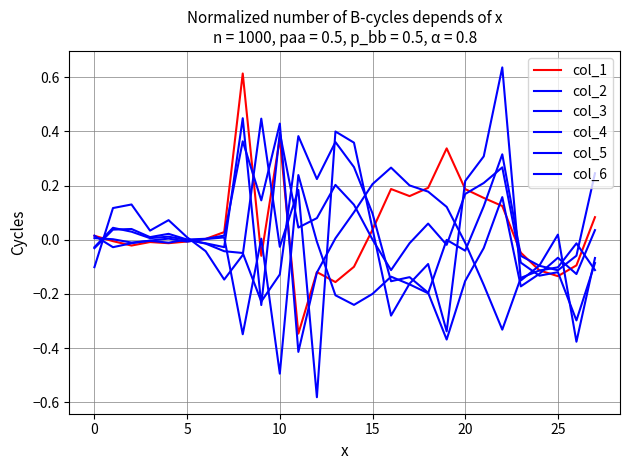

After their last crossing, which series has the higher values: col_6 or col_5?

col_6